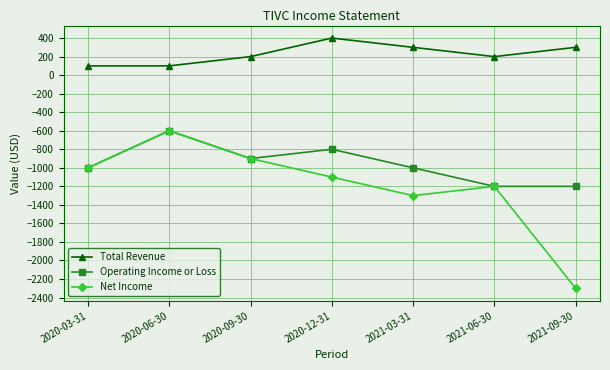

True or false: Total Revenue and Net Income intersect in this chart.

False